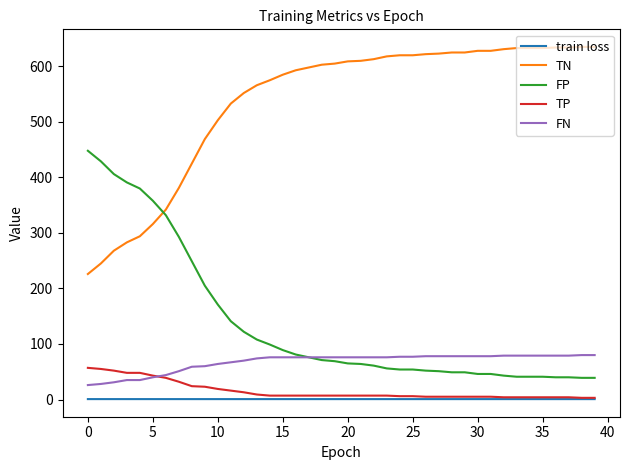

True or false: train loss and TN cross at least once.

False